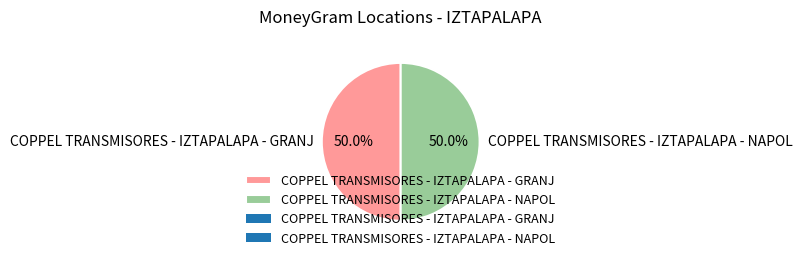

To the nearest percent, what is the average slice percentage?

50%